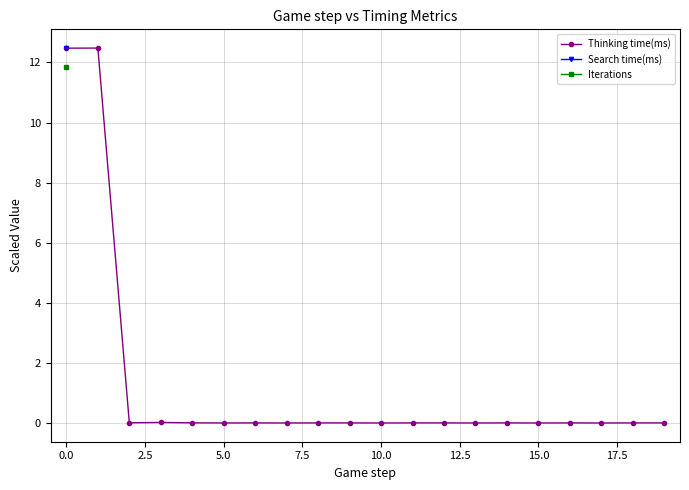

The Thinking time(ms) series shows -3.9 at 5.0. True or false?

False